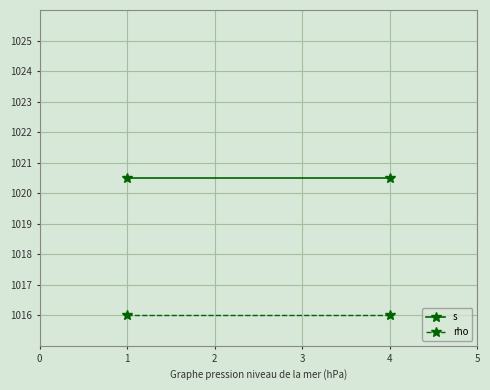

What is the total value across all series at 1?

2036.5